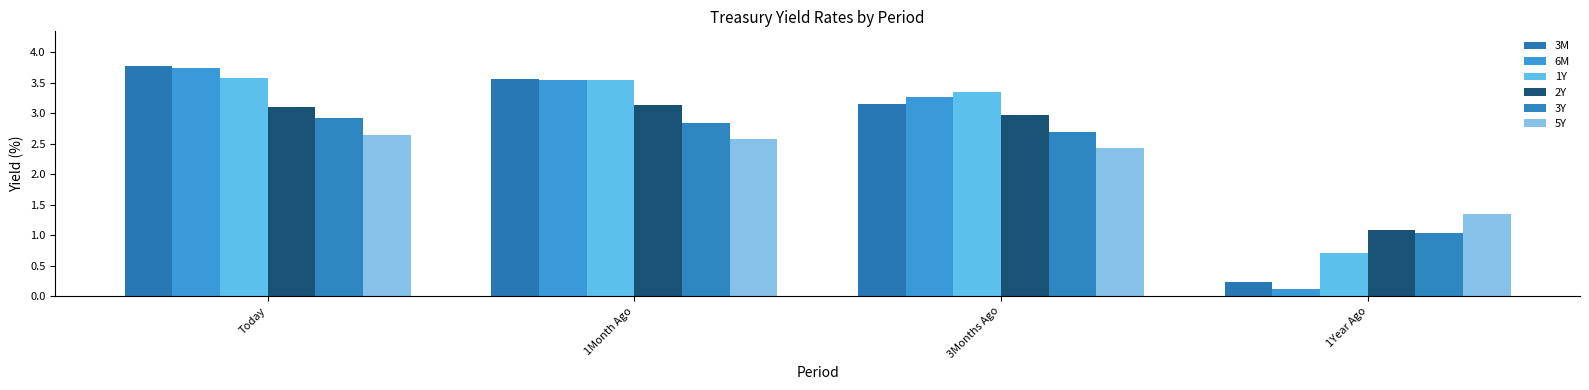

Which series changed the most between Today and 3Months Ago?

3M